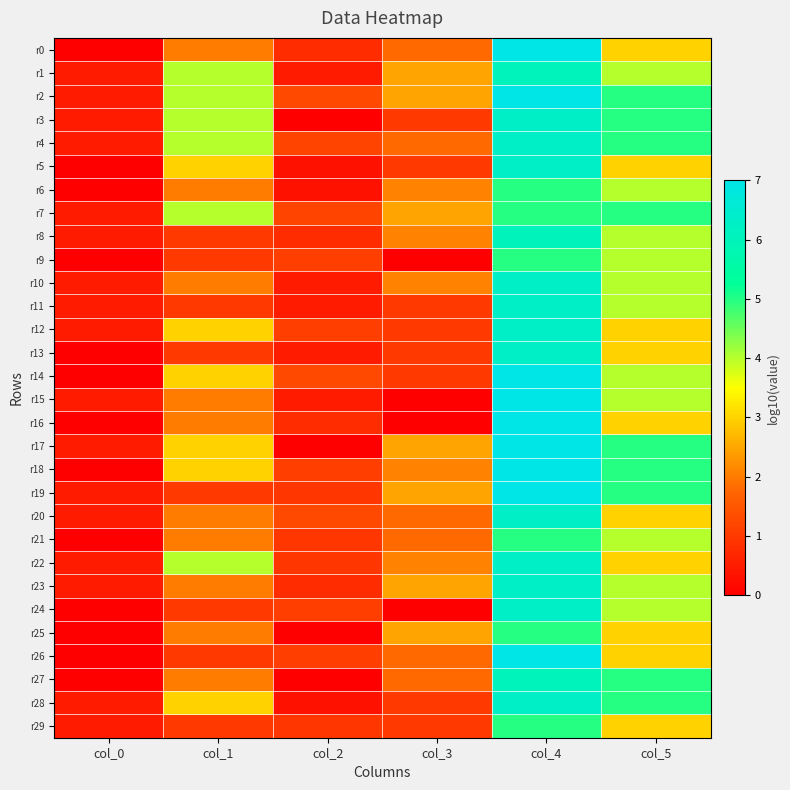

Which series has the largest total across all categories?

r2